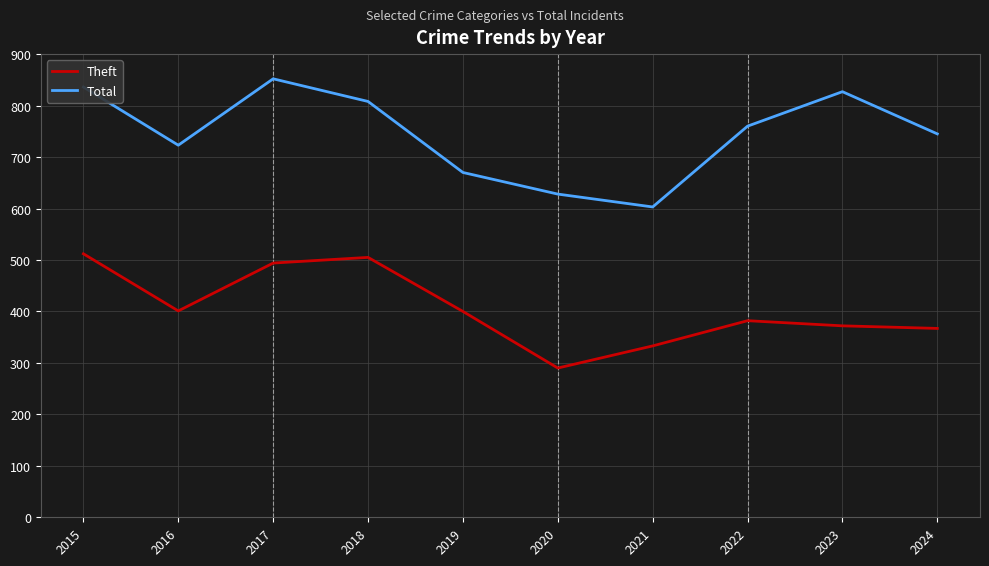

Rank the series by their maximum value, from highest to lowest.

Total, Theft